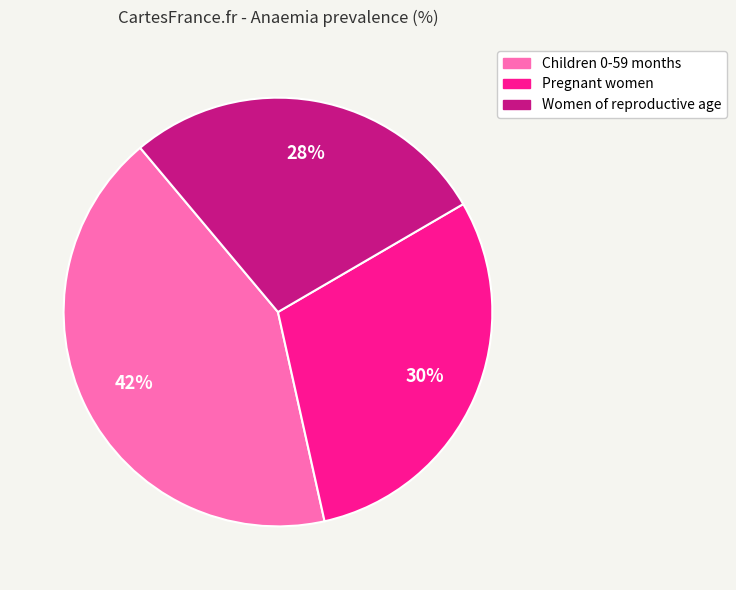

How many slices are in this pie chart?

3